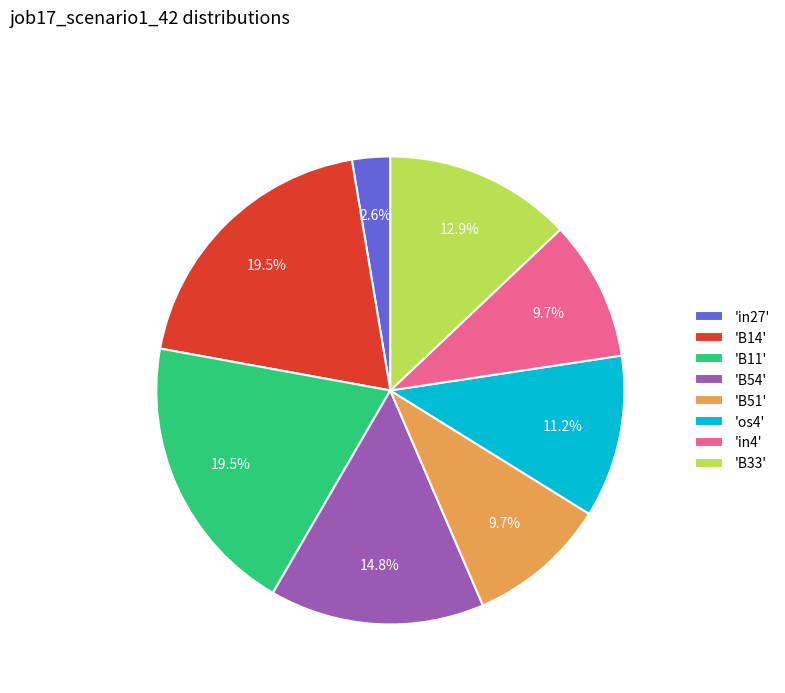

How much of the chart is everything except 'B33'?

87.1%